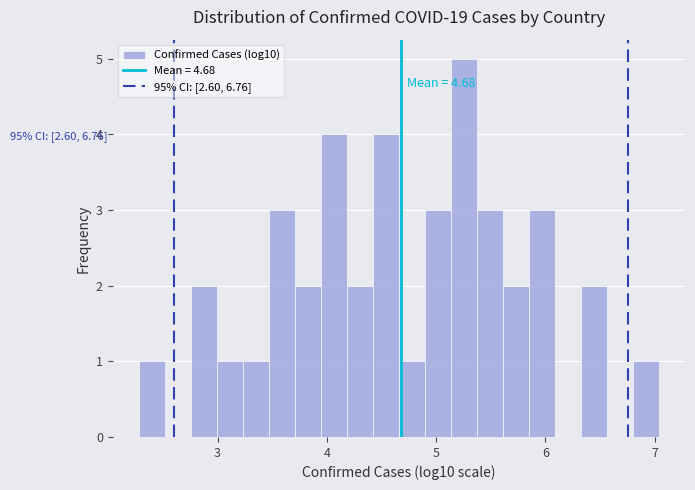

Around what value on the x-axis is the tallest bar? Give the approximate position of its centre, as read against the axis.

5.3